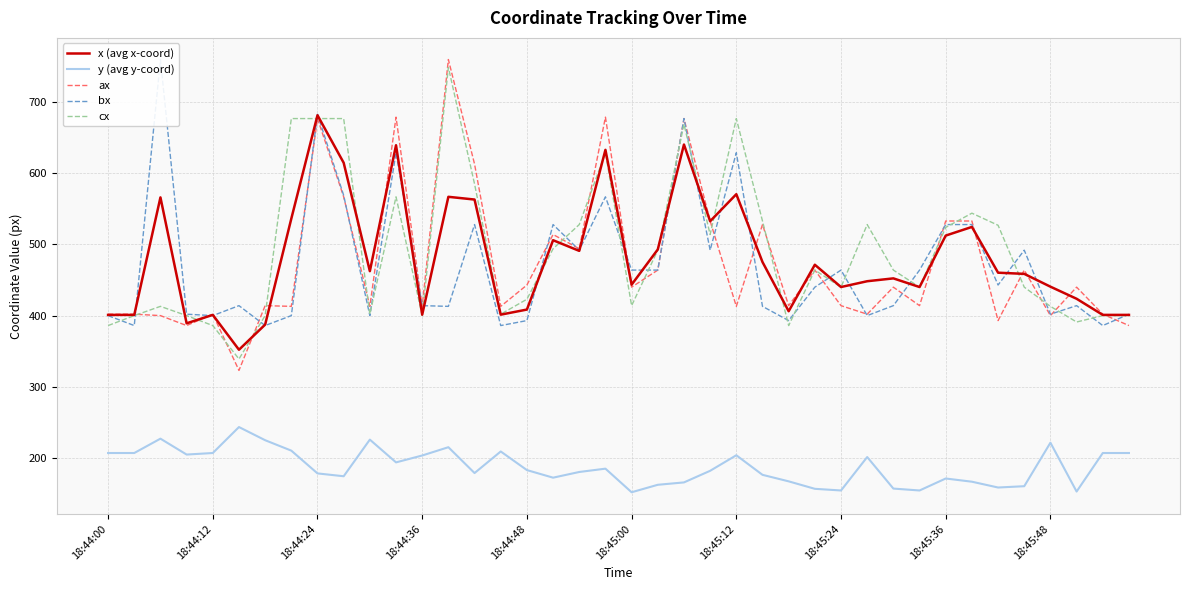

Does the chart have visible grid lines?

Yes